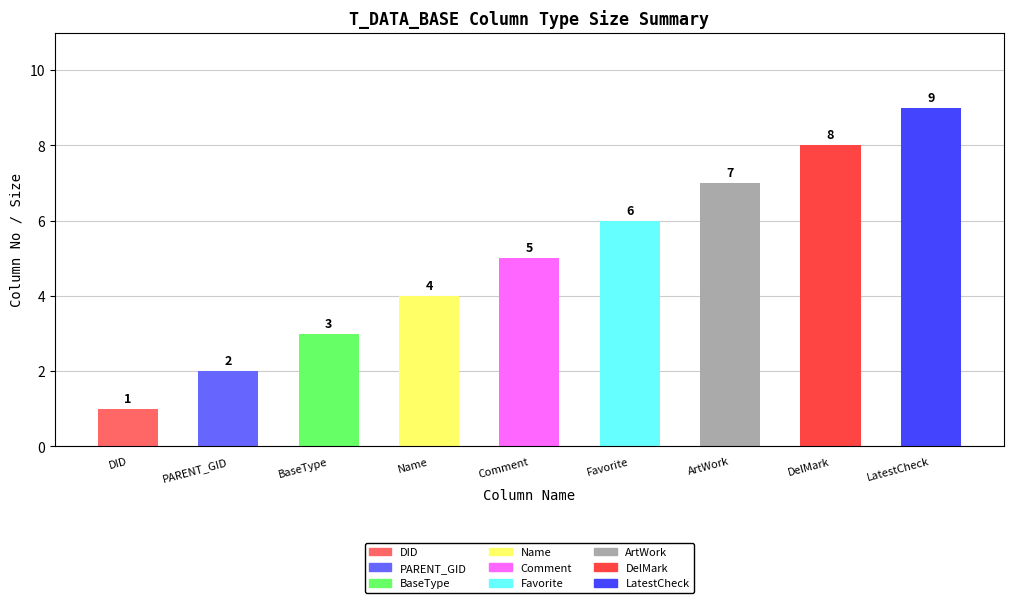

Where is the data nearest to the value 5?

Comment